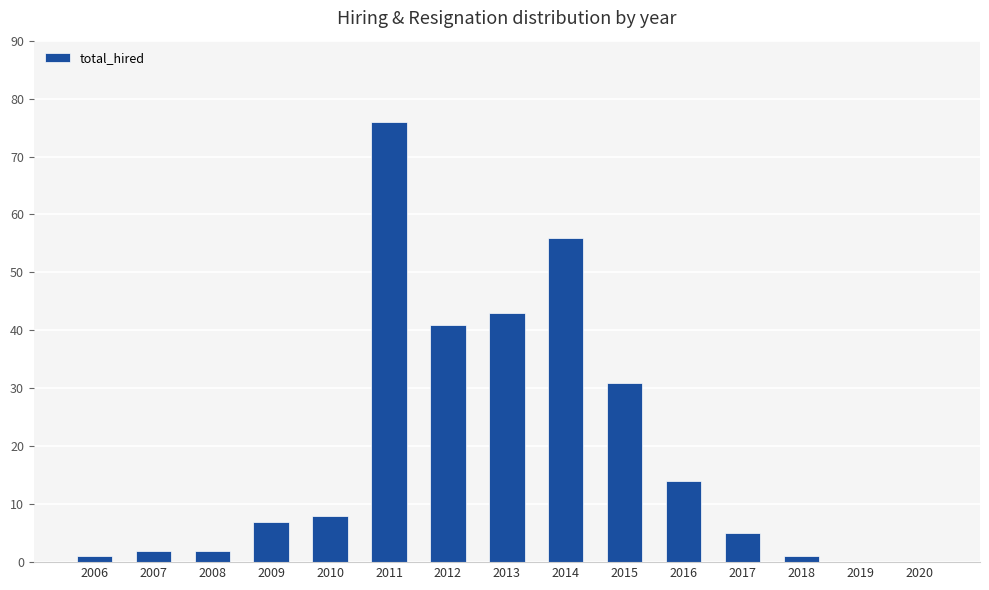

At which category does the chart reach its peak across all series?

2011